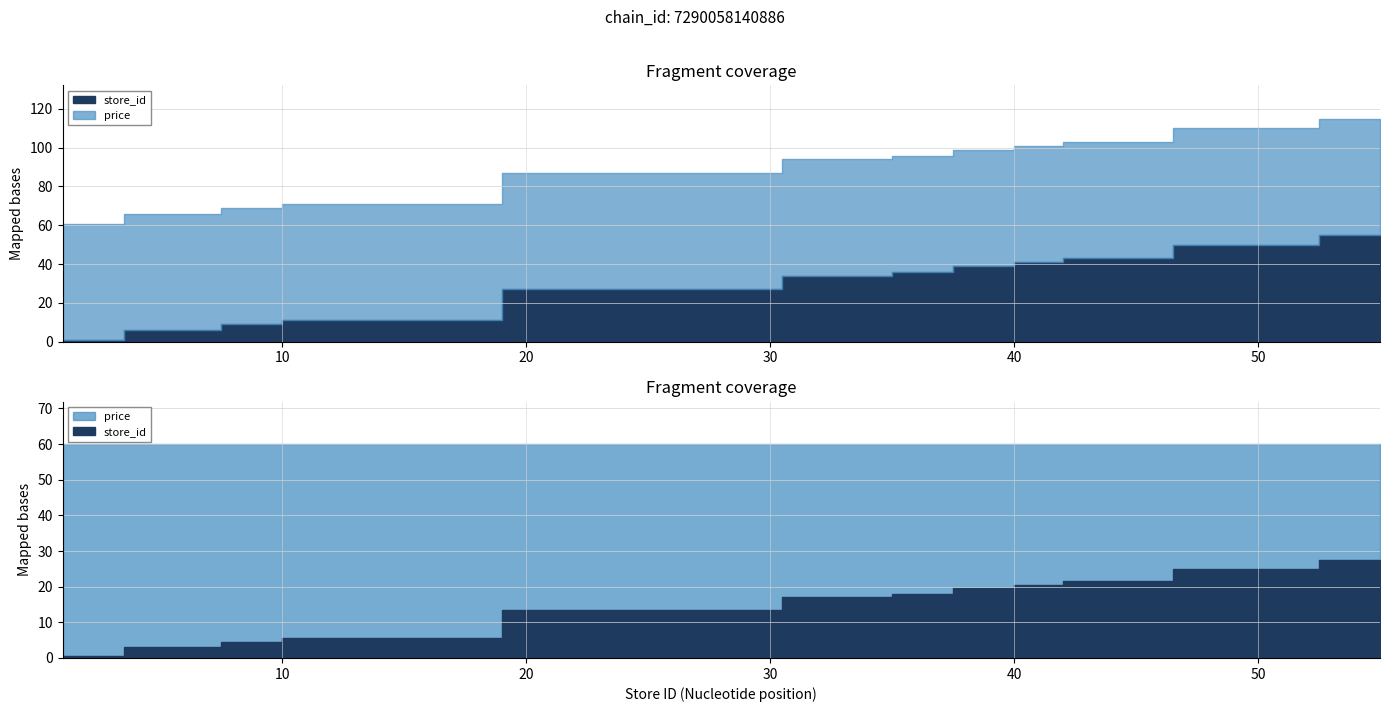

What is the difference between the highest and lowest values at 43?

16.9